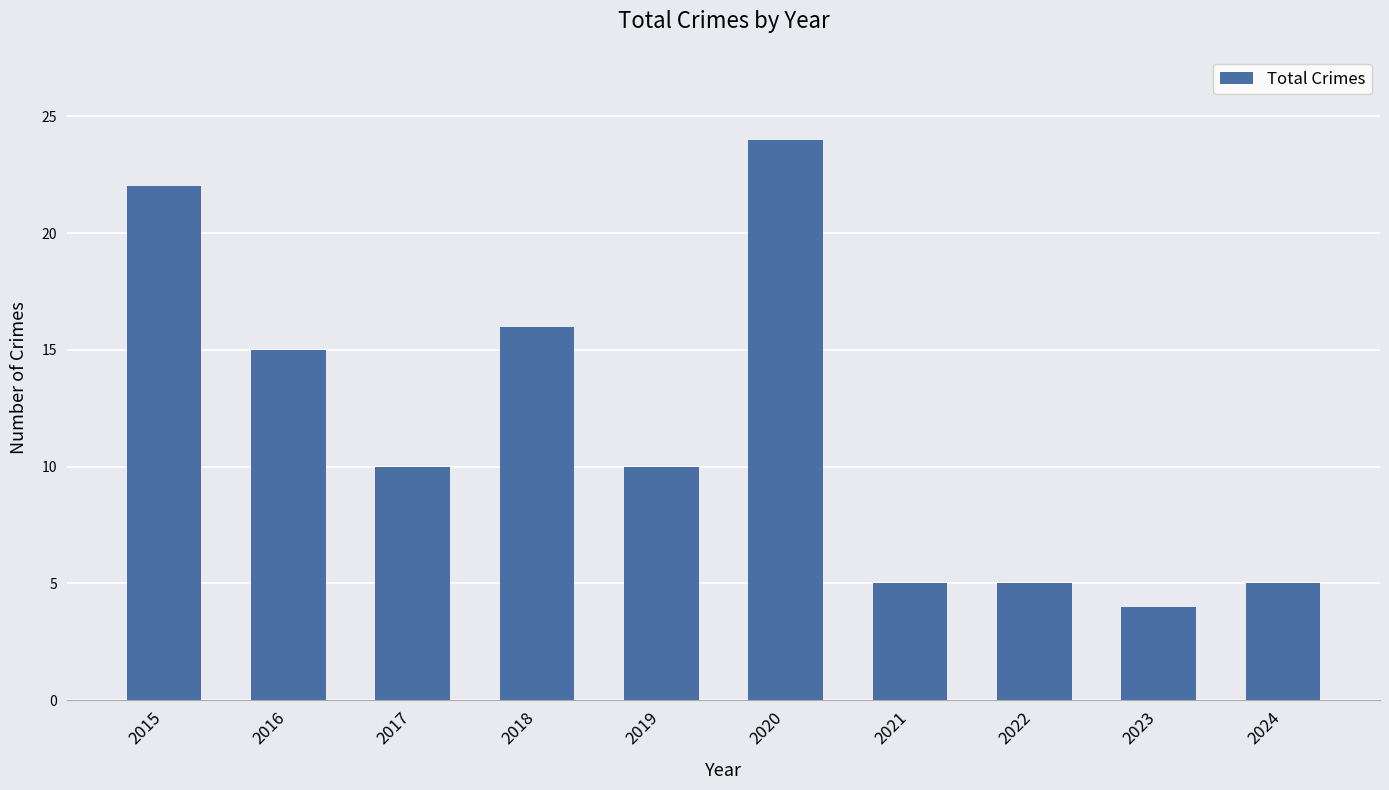

What is the difference between the values at 2016 and 2018?

1